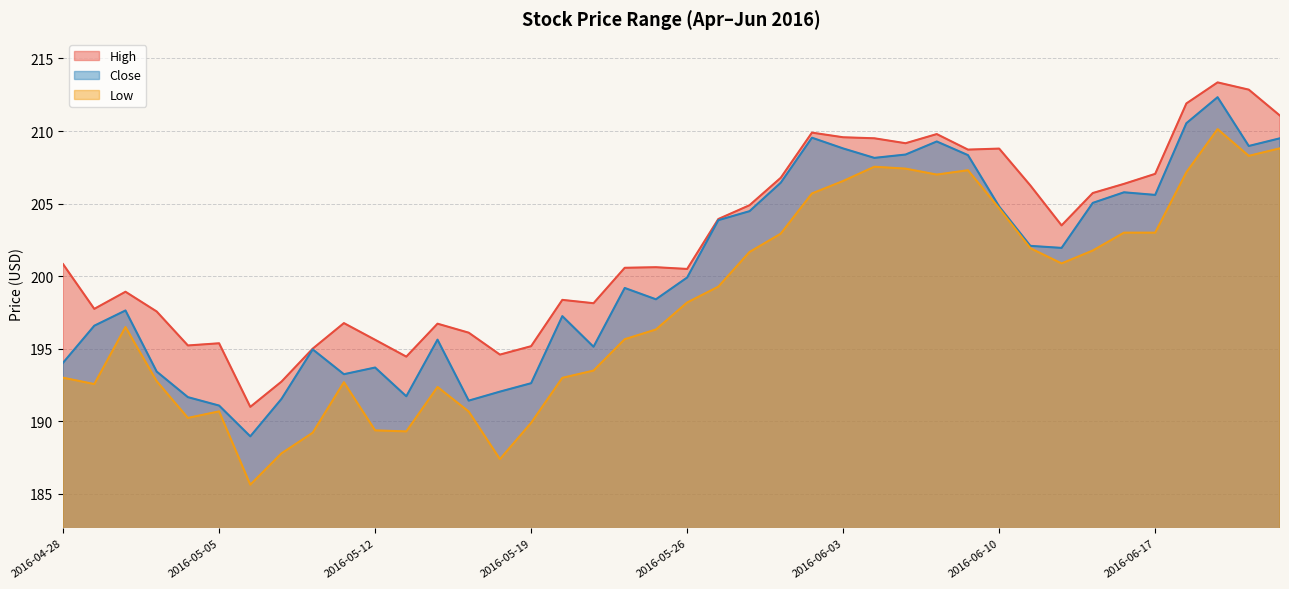

True or false: Low has a value of 50.1 at 2016-05-10.

False